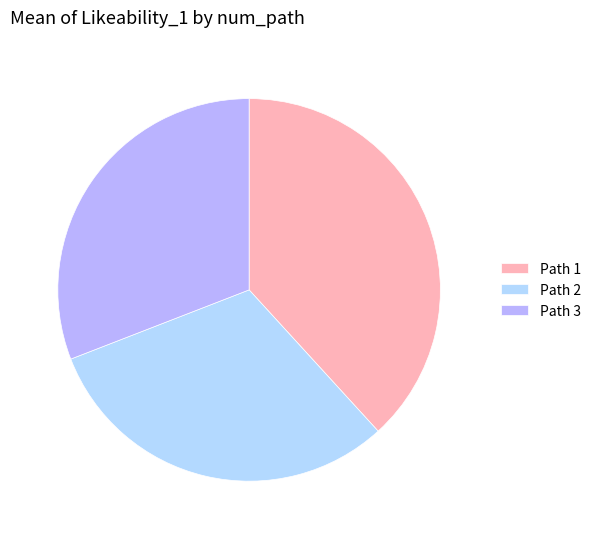

Count the number of slices in the pie.

3